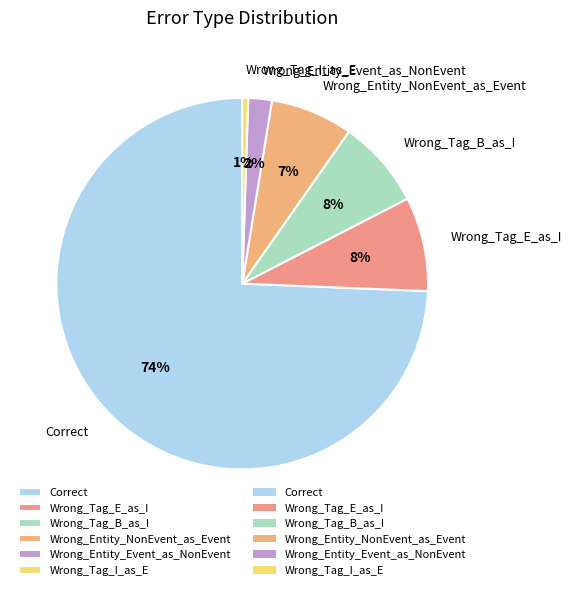

Which has a higher value, Wrong_Tag_I_as_E or Wrong_Entity_NonEvent_as_Event?

Wrong_Entity_NonEvent_as_Event